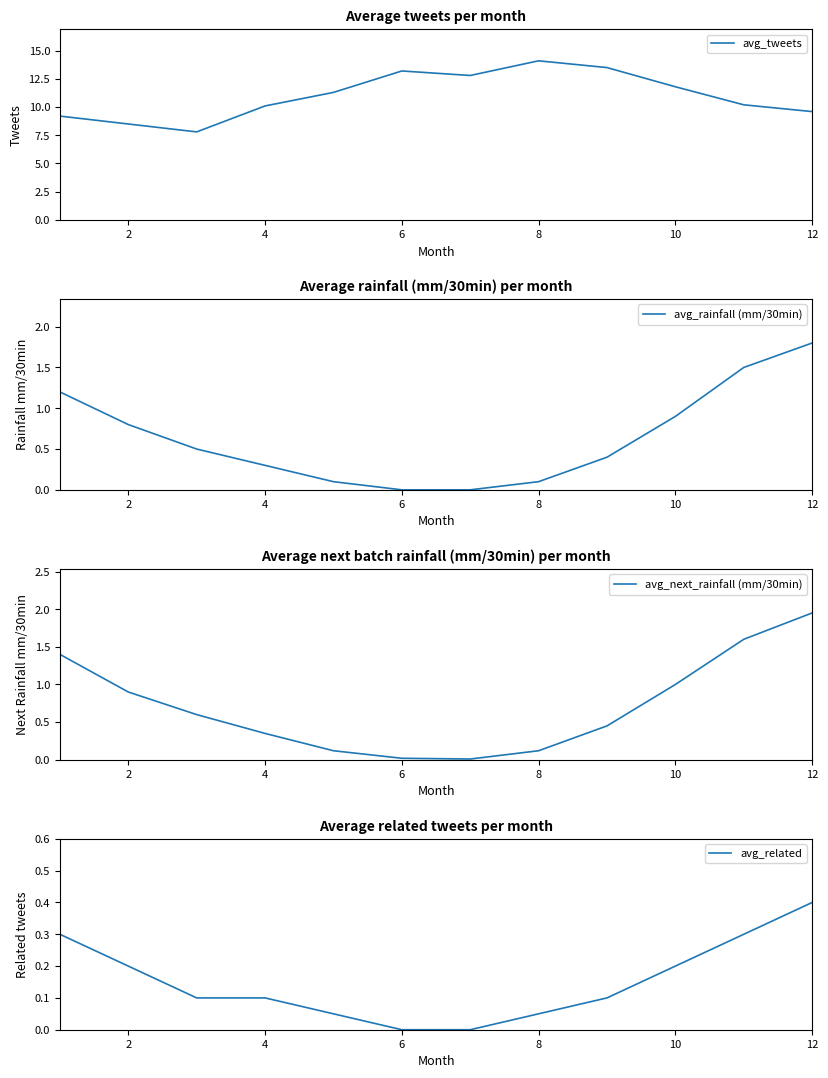

What is the maximum value for avg_tweets?

14.1